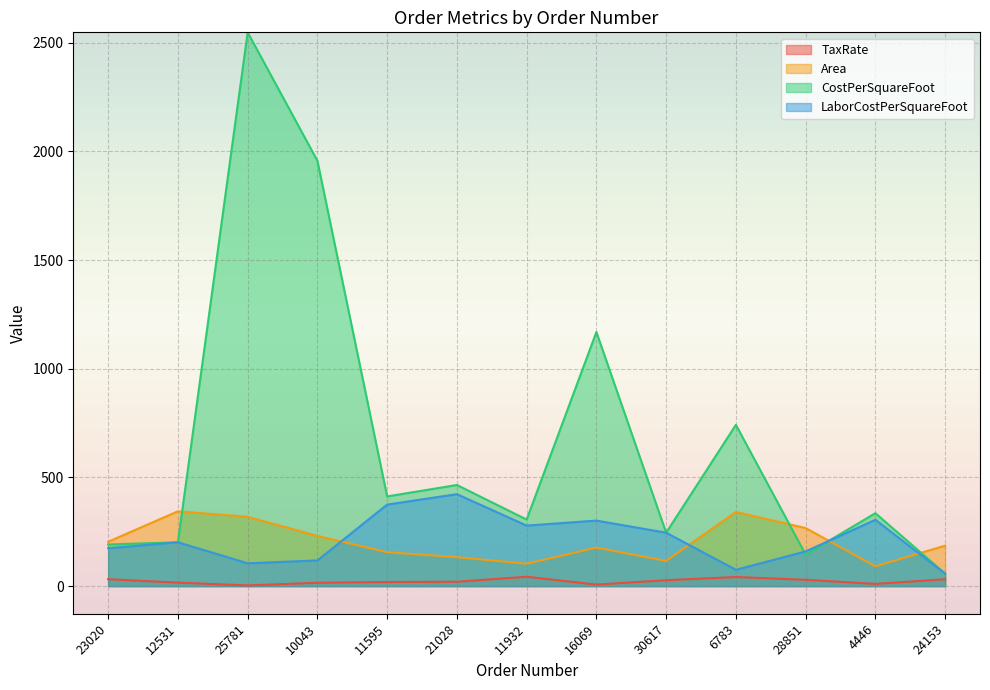

What is the difference between the maximum and minimum values in the Area series?

253.0